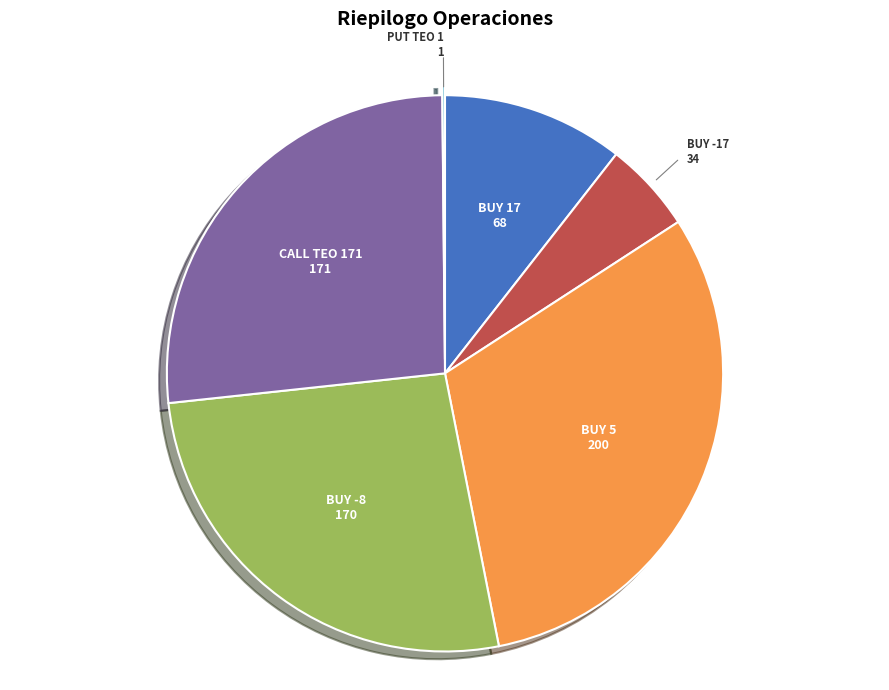

Does any single category account for the majority?

No